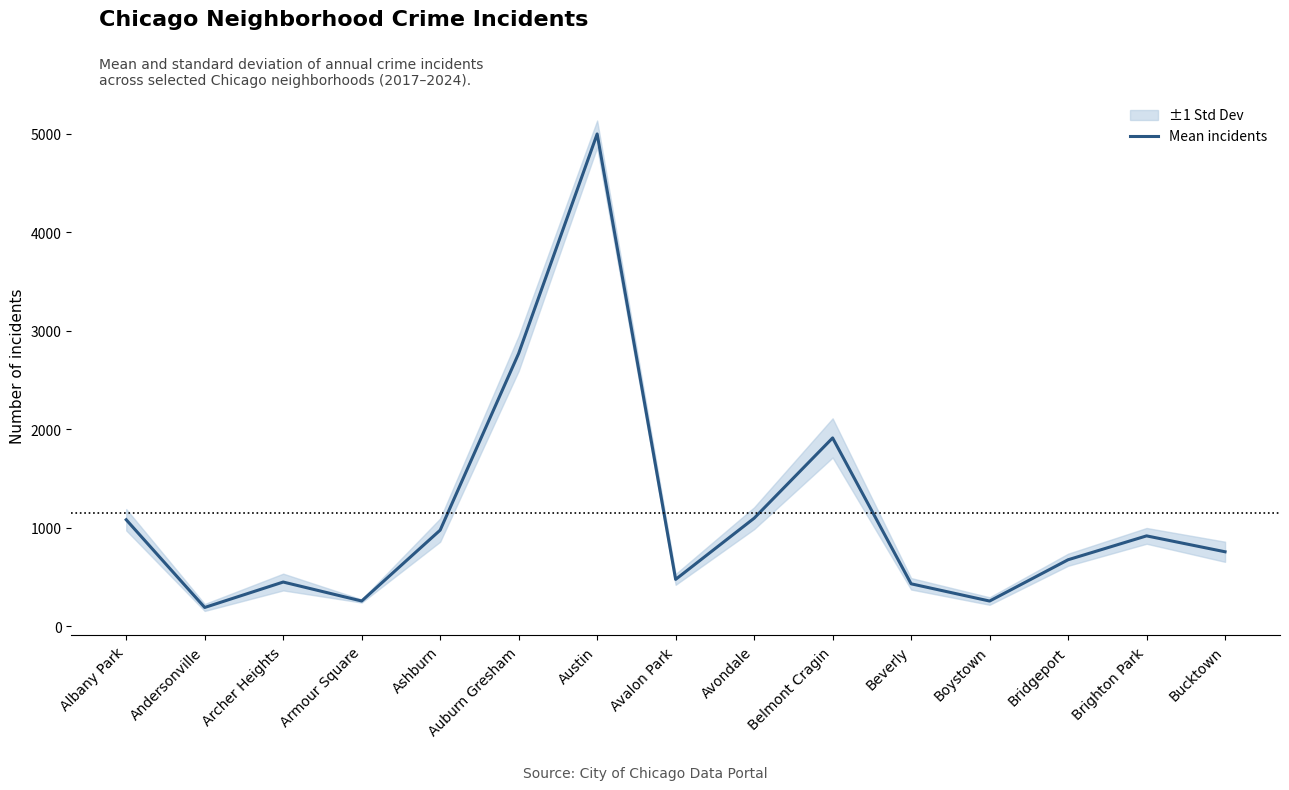

What is the ratio of the value at Belmont Cragin to the value at Beverly?

4.4